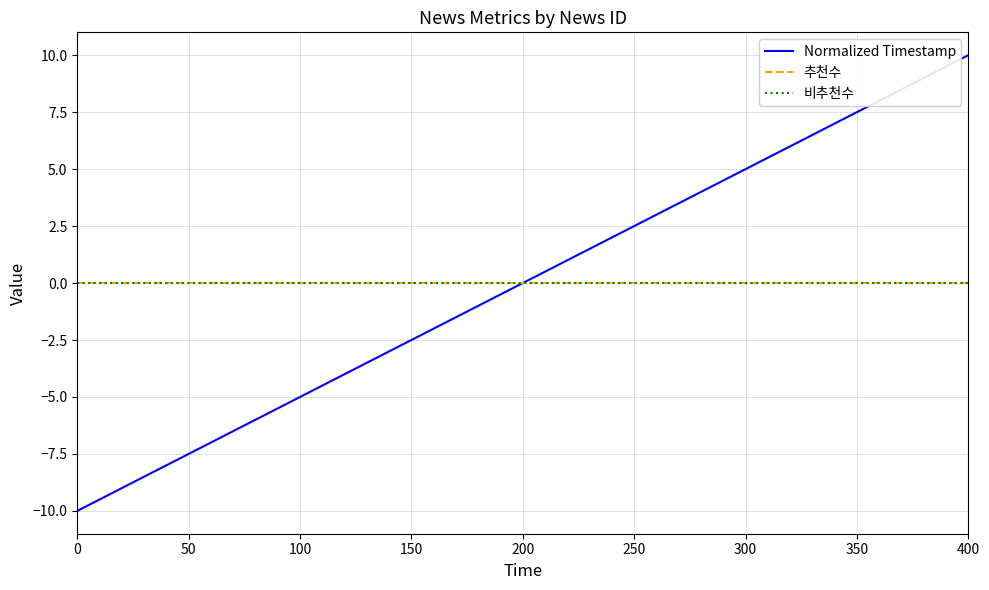

Rank the series by their maximum value, from highest to lowest.

Normalized Timestamp, 추천수, 비추천수